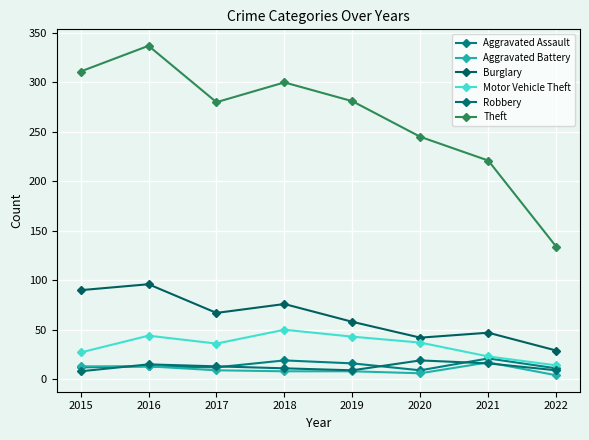

Count the number of categories in the chart.

8